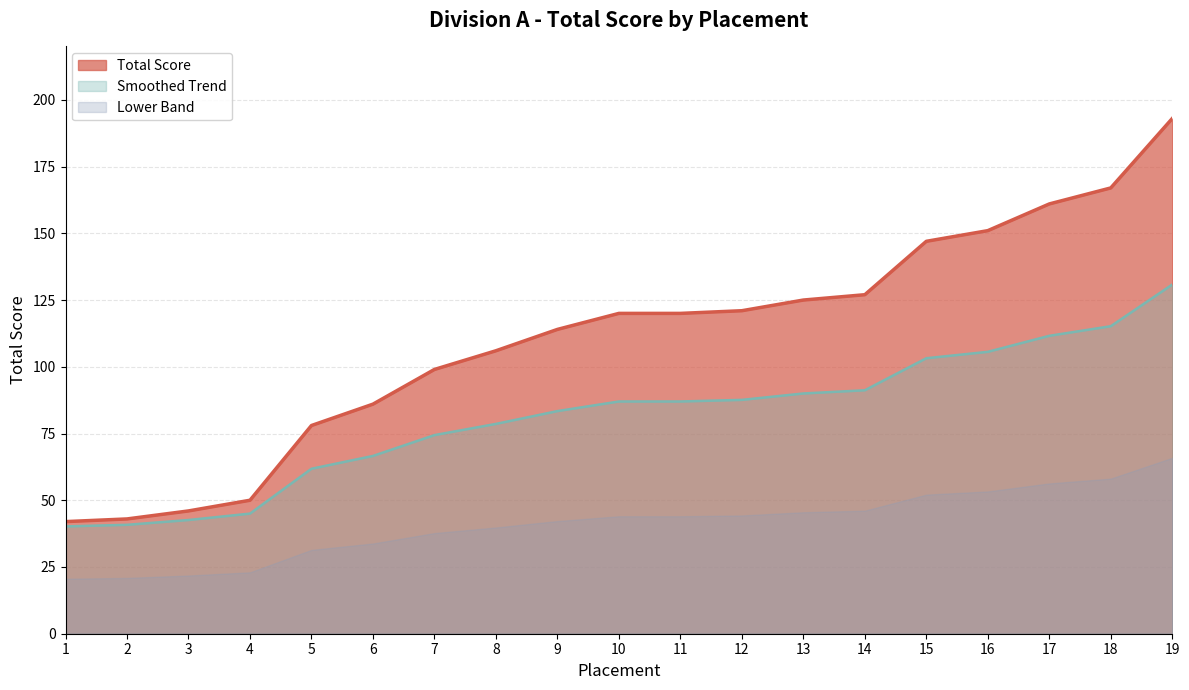

Rank the categories by value from highest to lowest.

19, 18, 17, 16, 15, 14, 13, 12, 10, 11, 9, 8, 7, 6, 5, 4, 3, 2, 1